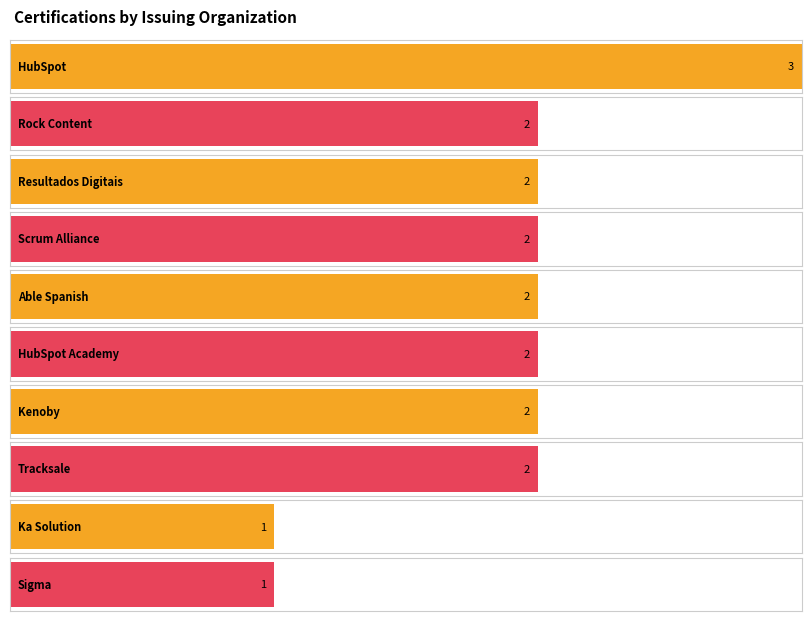

Which has a higher value, Ka Solution or Kenoby?

Kenoby